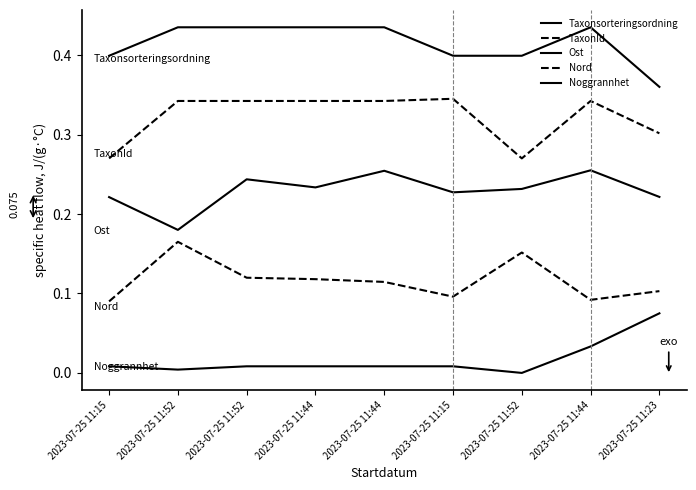

At how many categories does at least one series exceed 0?

9